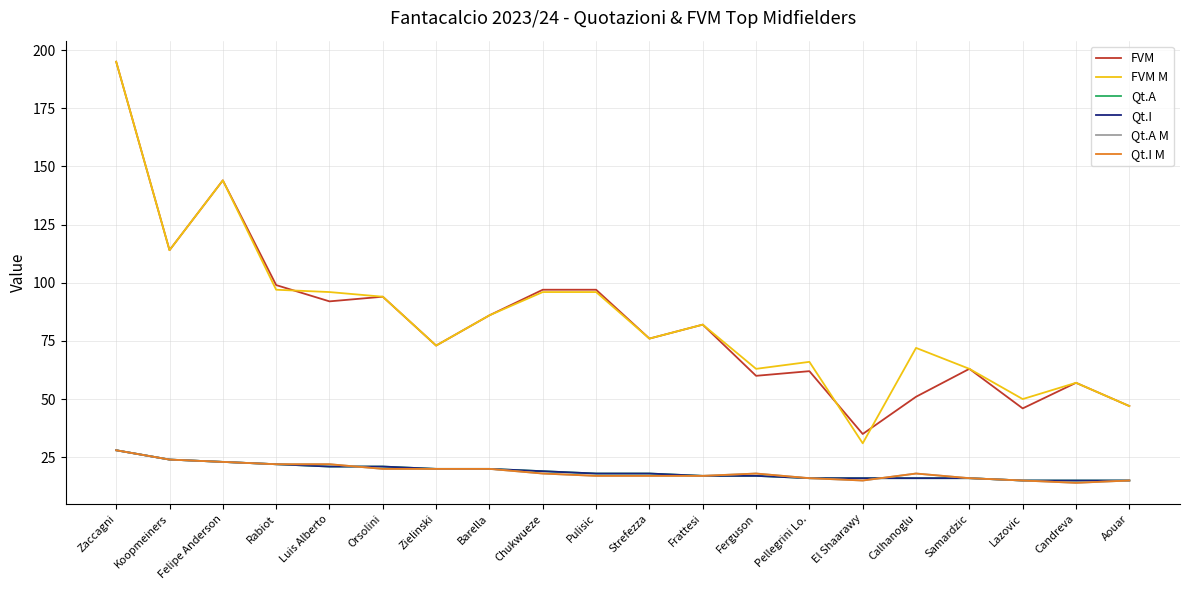

What is the highest value of the FVM series?

195